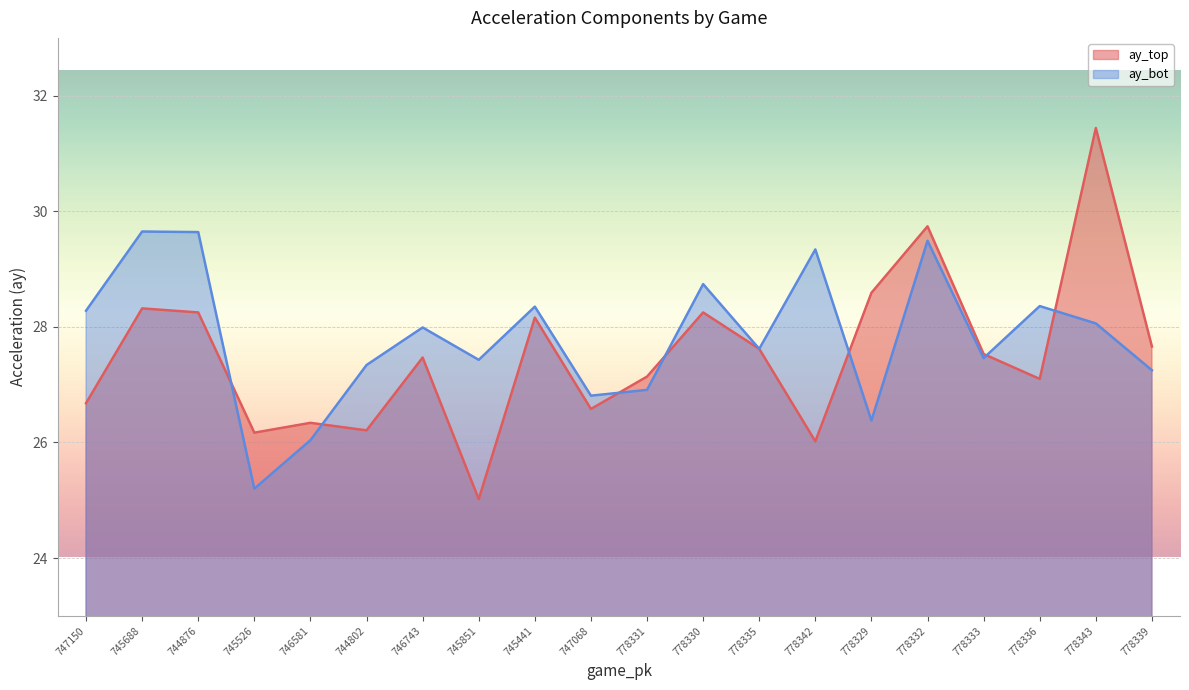

How many lines are shown in the chart?

2